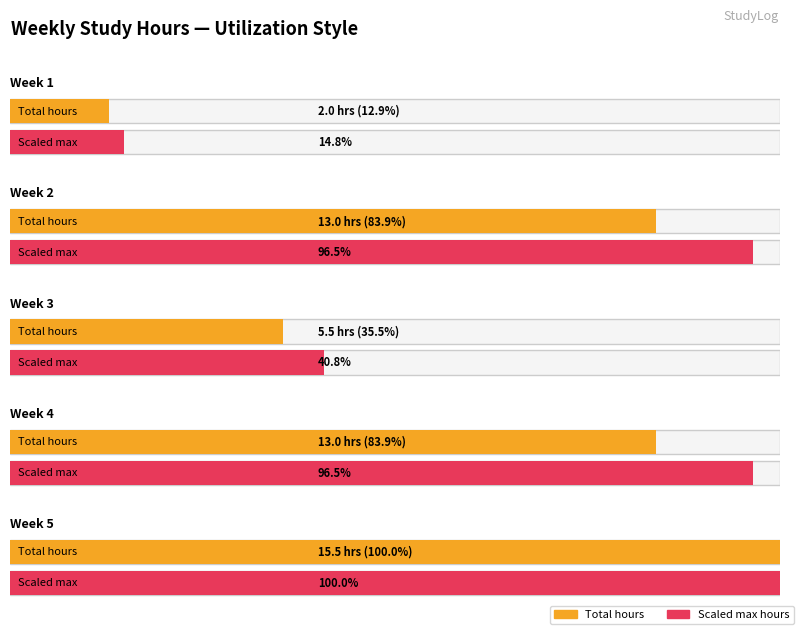

How many values in the Weekly Total series are below 13?

2